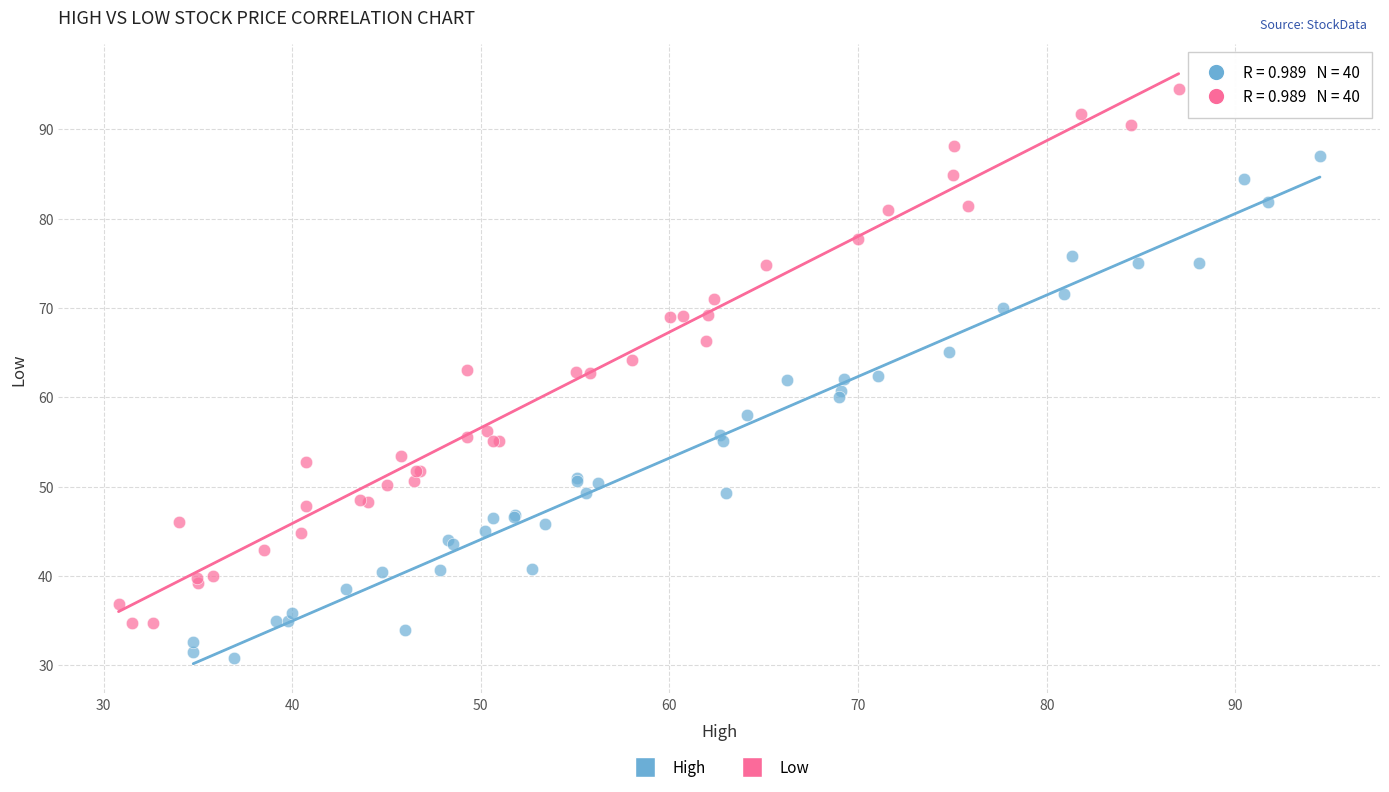

Which series has the largest Y range (max minus min)?

Low